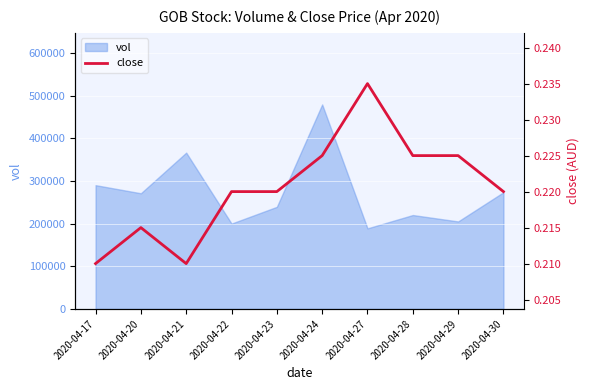

The value of vol at 2020-04-17 is 152343. True or false?

False